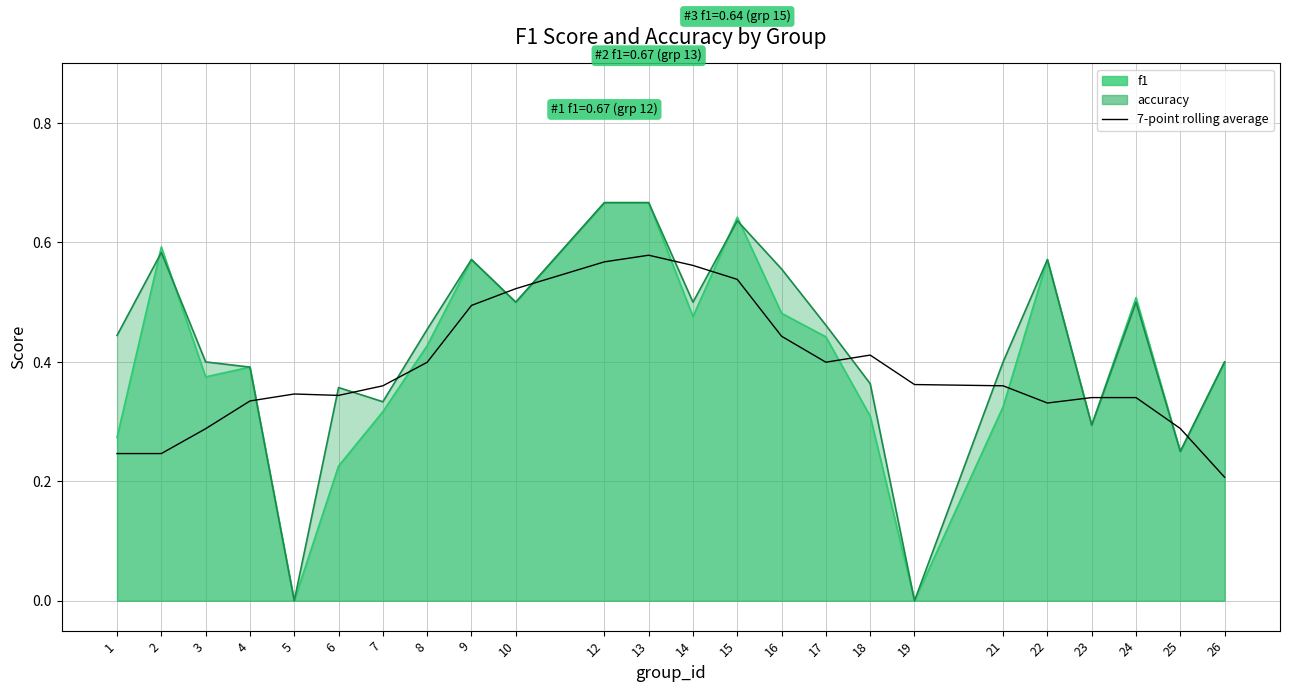

At which category does the data reach its first local valley?

6